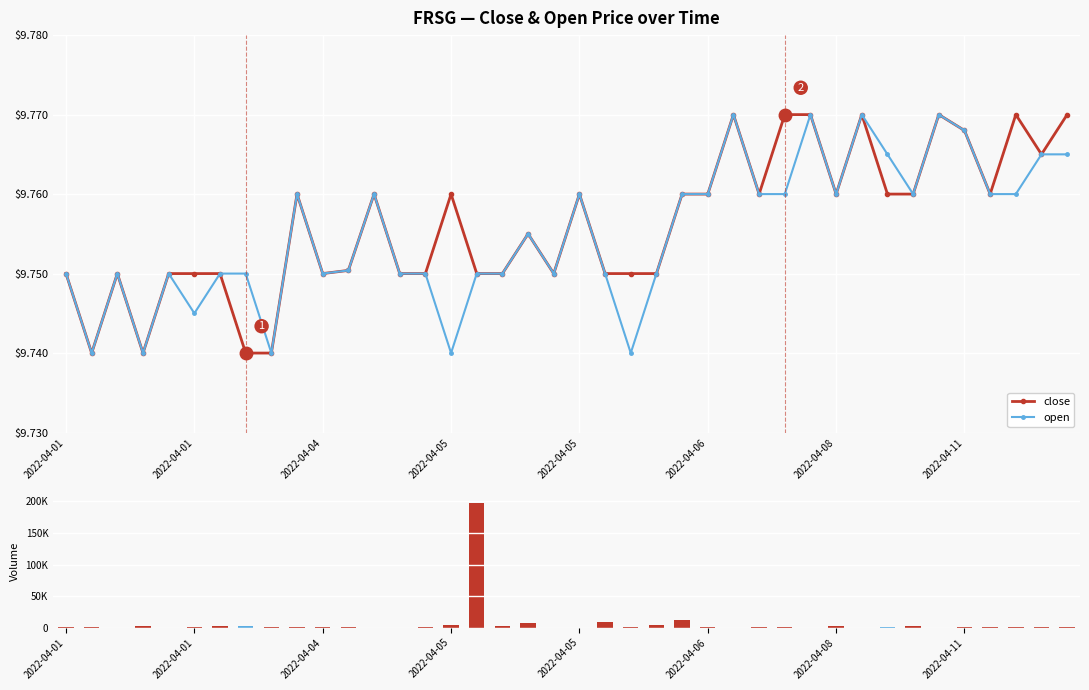

Which series has the widest spread of values?

volume